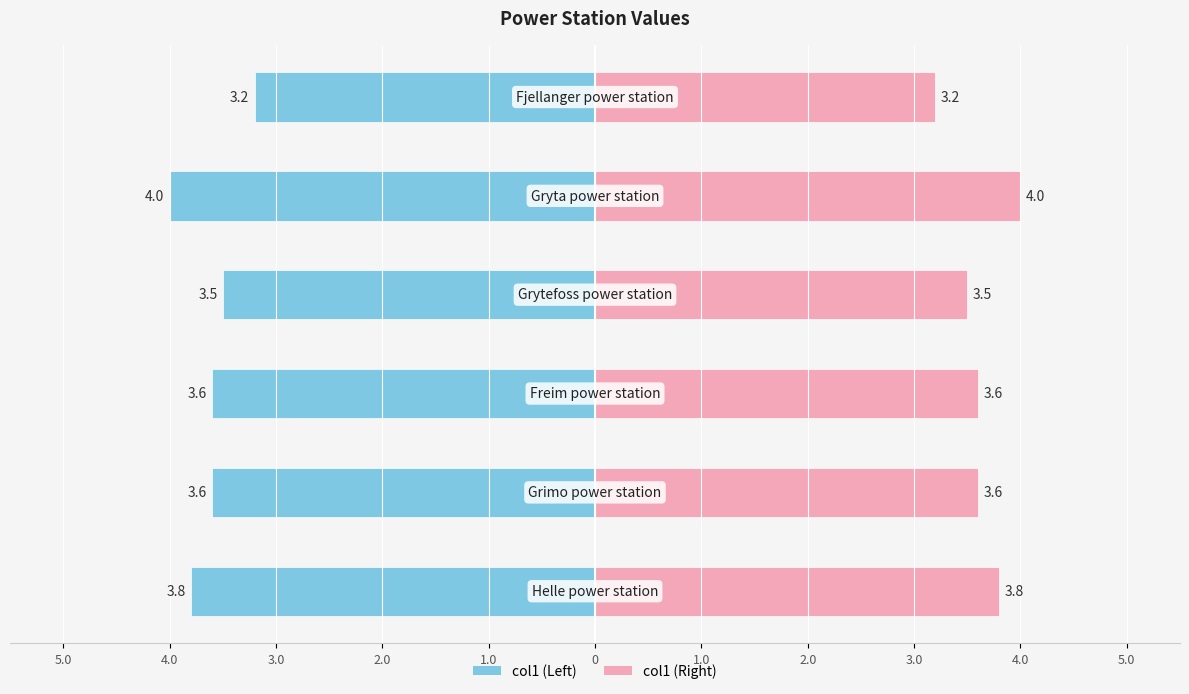

Reading right to left, list all the values displayed in this chart.

Fjellanger power station=3.2	Gryta power station=4.0	Grytefoss power station=3.5	Freim power station=3.6	Grimo power station=3.6	Helle power station=3.8